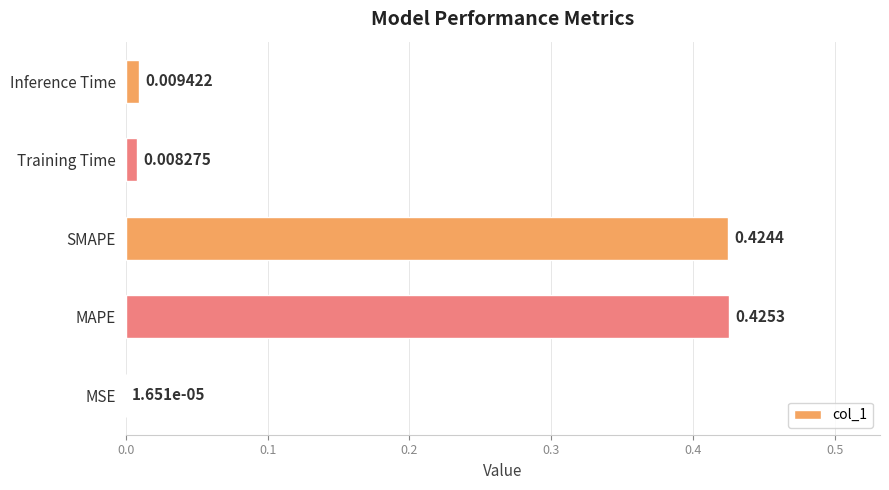

Which has a higher value, Inference Time or Training Time?

Inference Time